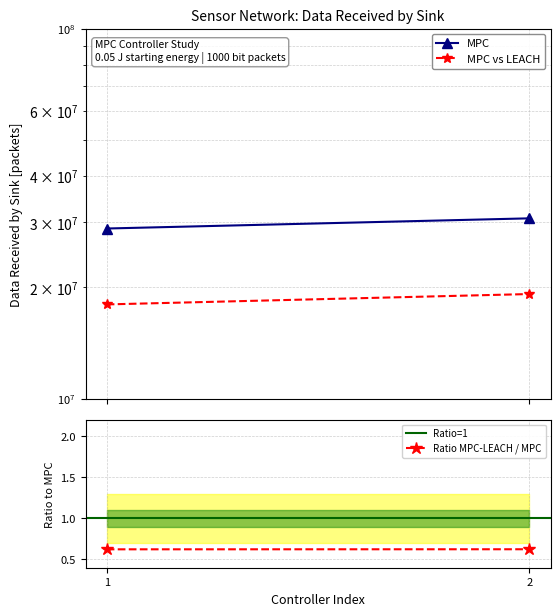

Between 1 and 2, which series saw the biggest shift?

MPC